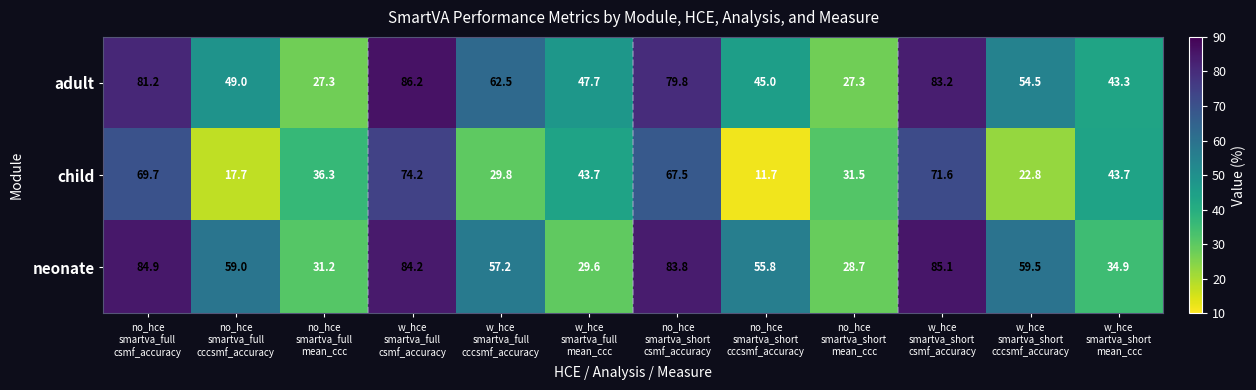

Rank the series by their maximum value, from lowest to highest.

child, neonate, adult